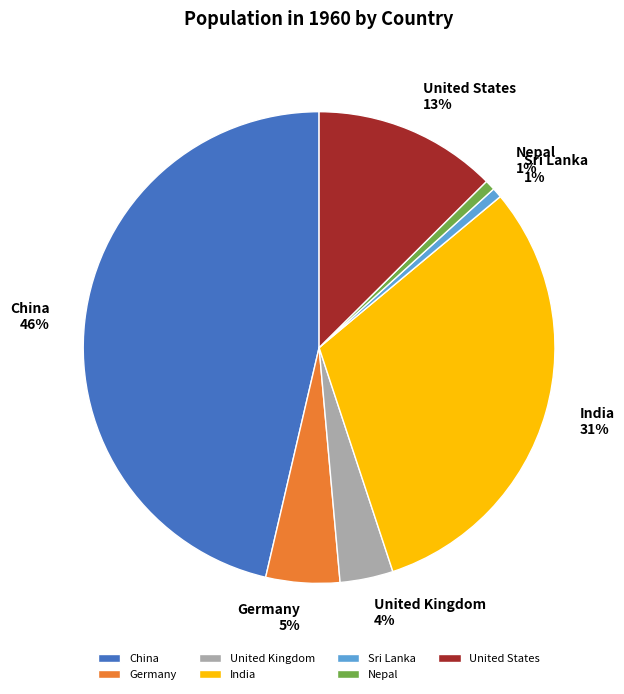

Combined, do China and Germany account for over 50%?

Yes